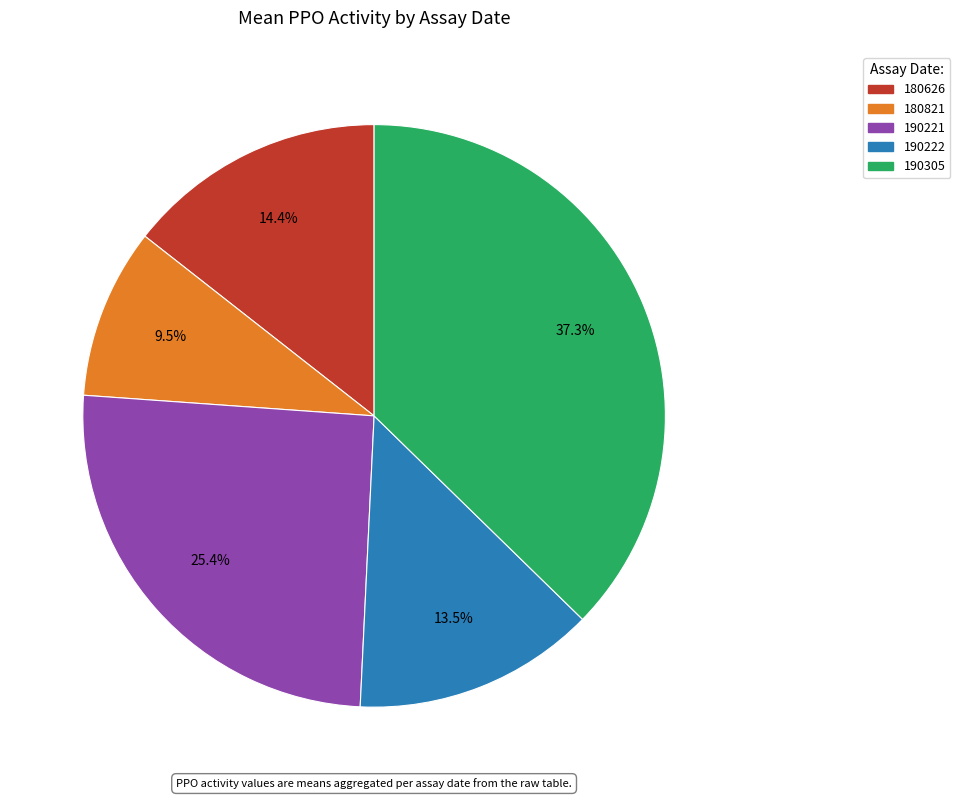

Is it true that 180821 is 1% of the pie?

False